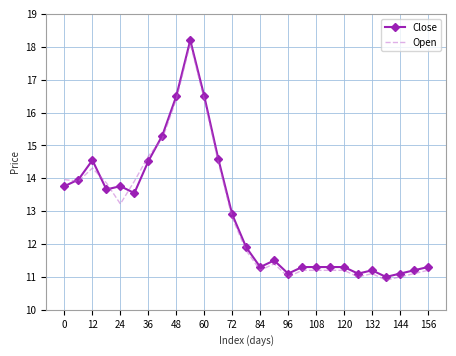

Count the number of categories in the chart.

27